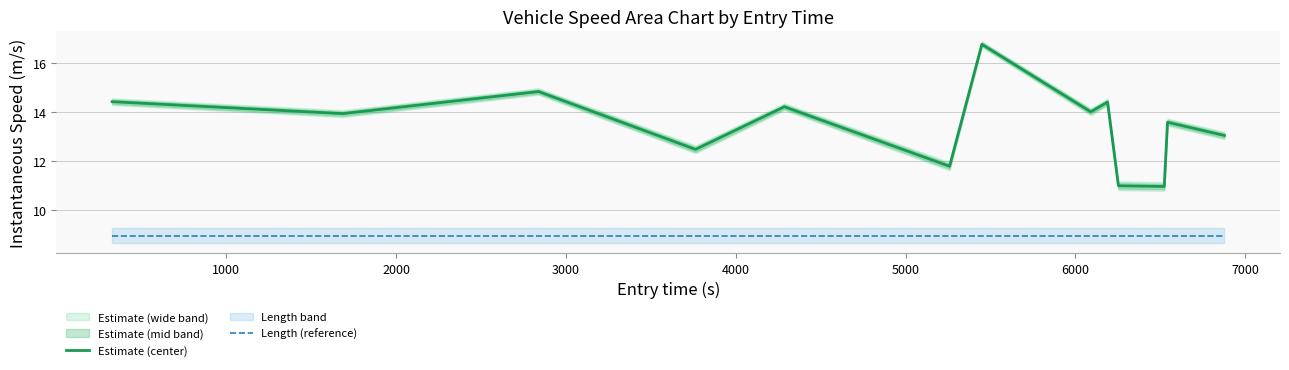

What is the minimum value shown in the chart?

8.9